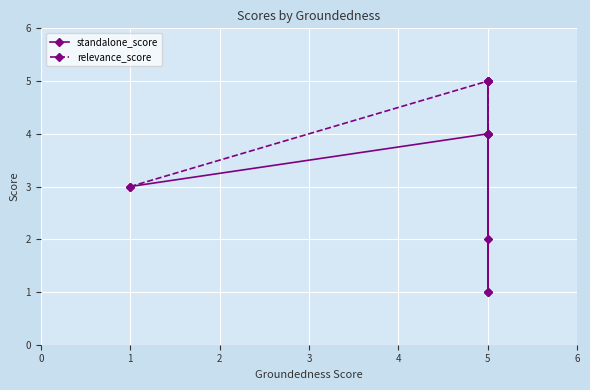

Rank the series by their average value, from highest to lowest.

relevance_score, standalone_score